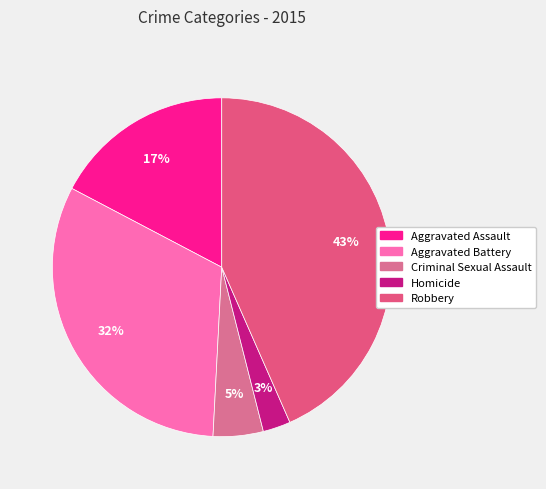

To the nearest percent, what is the difference between the Aggravated Assault and Aggravated Battery slice percentages?

15%